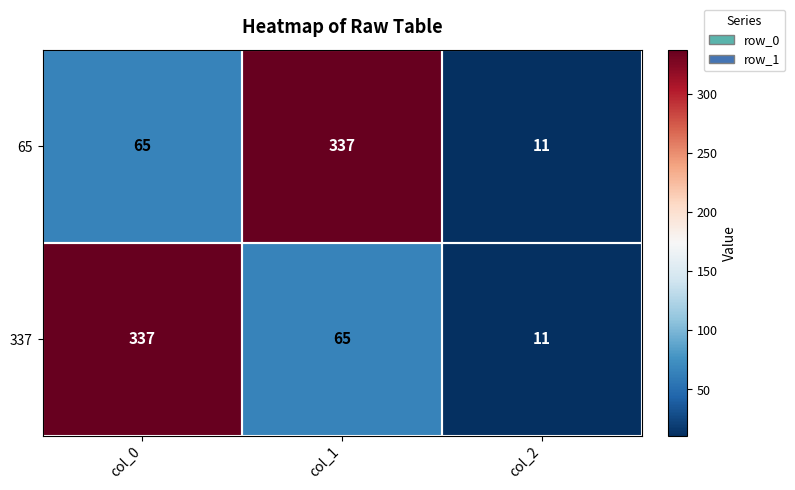

Between col_0 and col_2, which series saw the biggest shift?

337